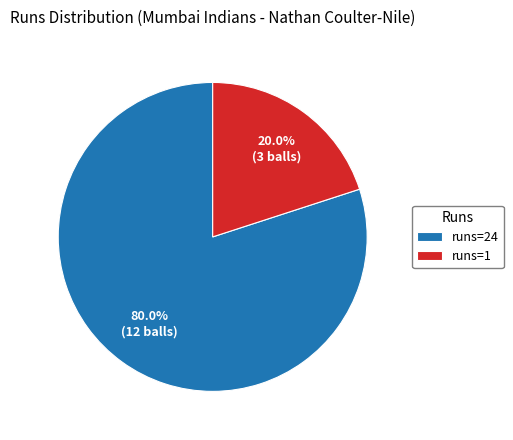

What is the majority slice?

runs=24